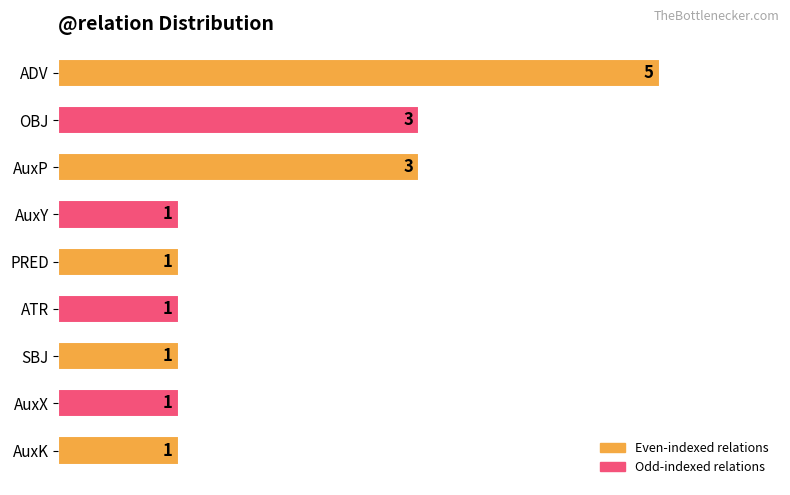

Reading bottom to top, what are all the values shown in this chart?

AuxK=1	AuxX=1	SBJ=1	ATR=1	PRED=1	AuxY=1	AuxP=3	OBJ=3	ADV=5